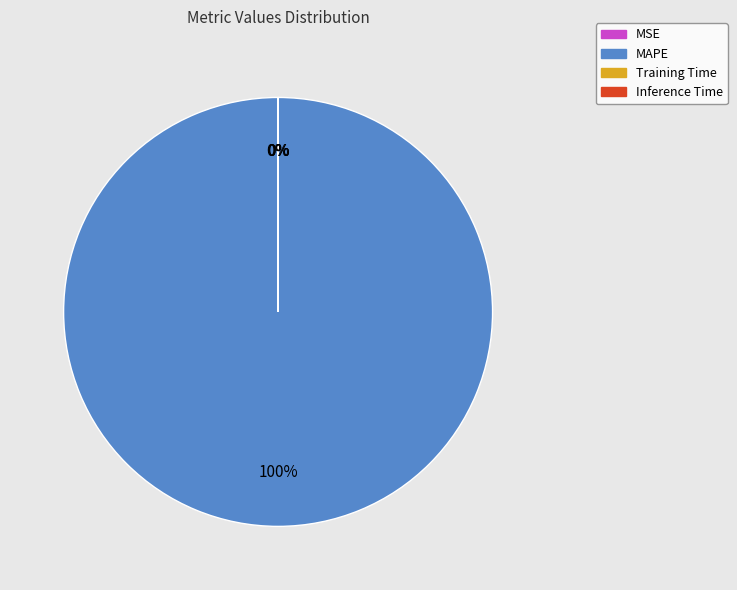

To the nearest percent, what is the difference between the largest and smallest slice percentages?

100%